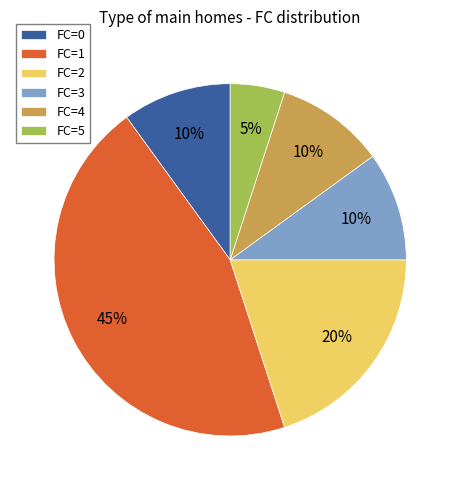

Is there a majority slice in this chart?

No